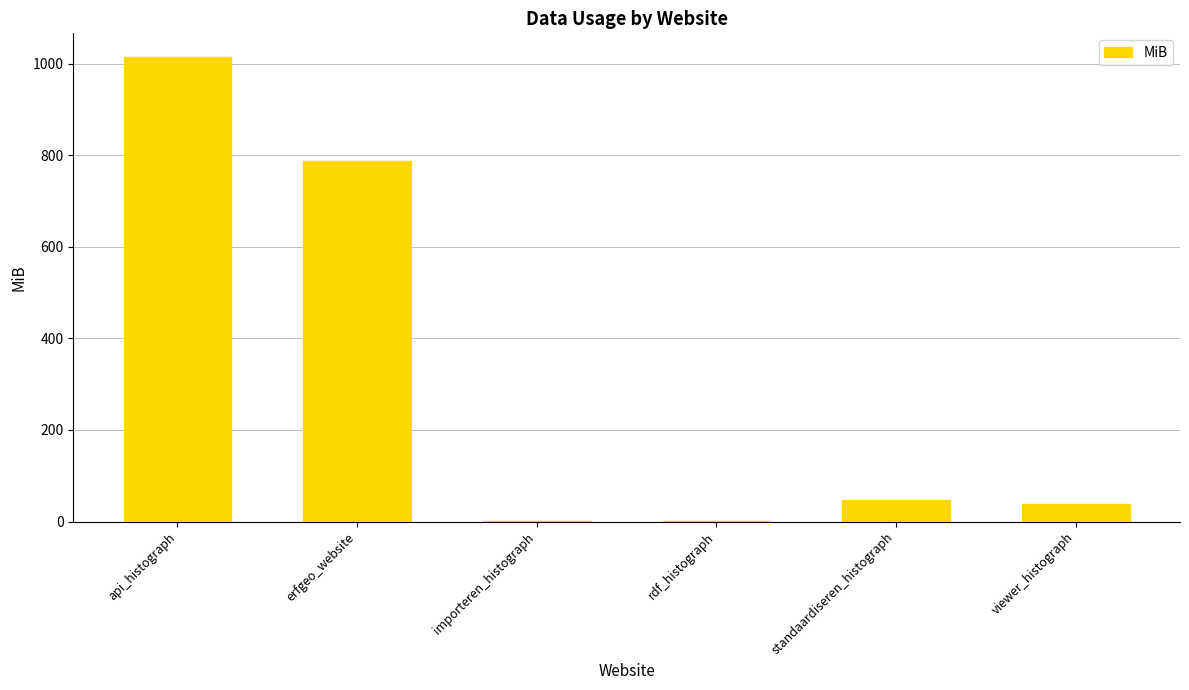

At which label is the value closest to 508?

erfgeo_website